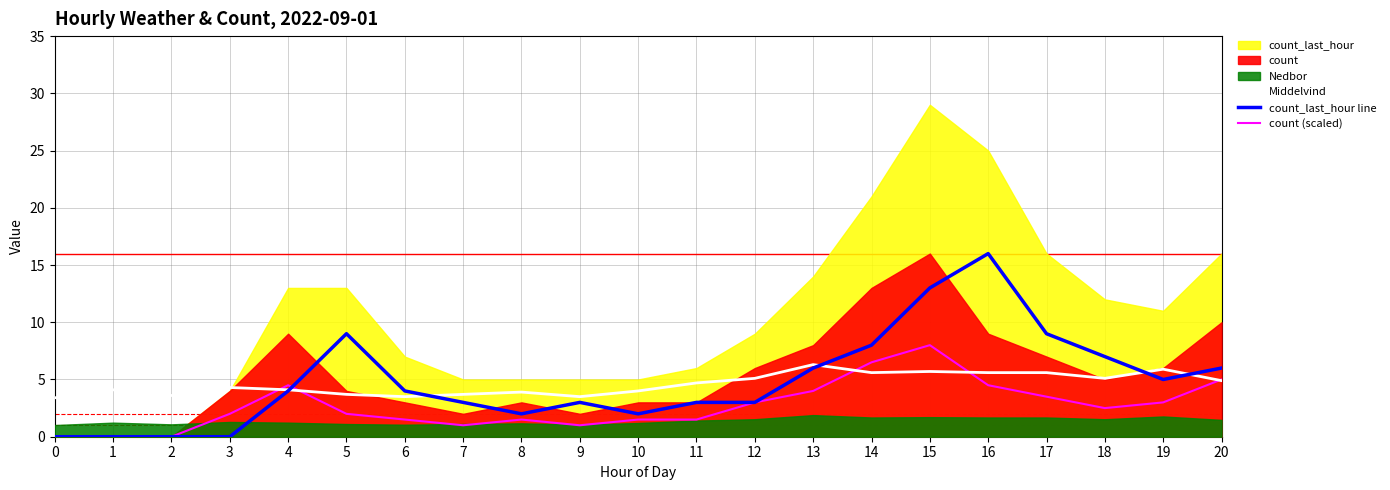

How many data points in Middelvind are above 4?

13